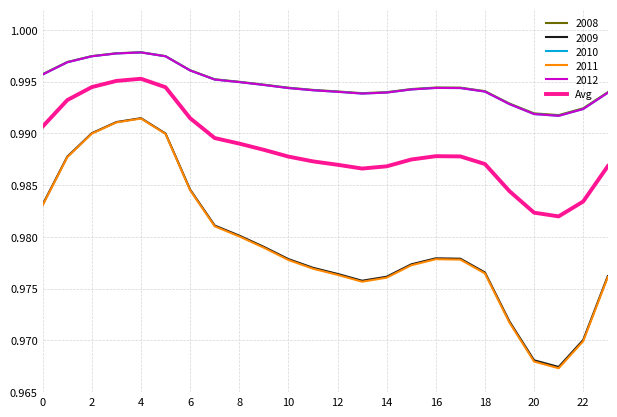

True or false: 2011 and 2012 cross at least once.

False